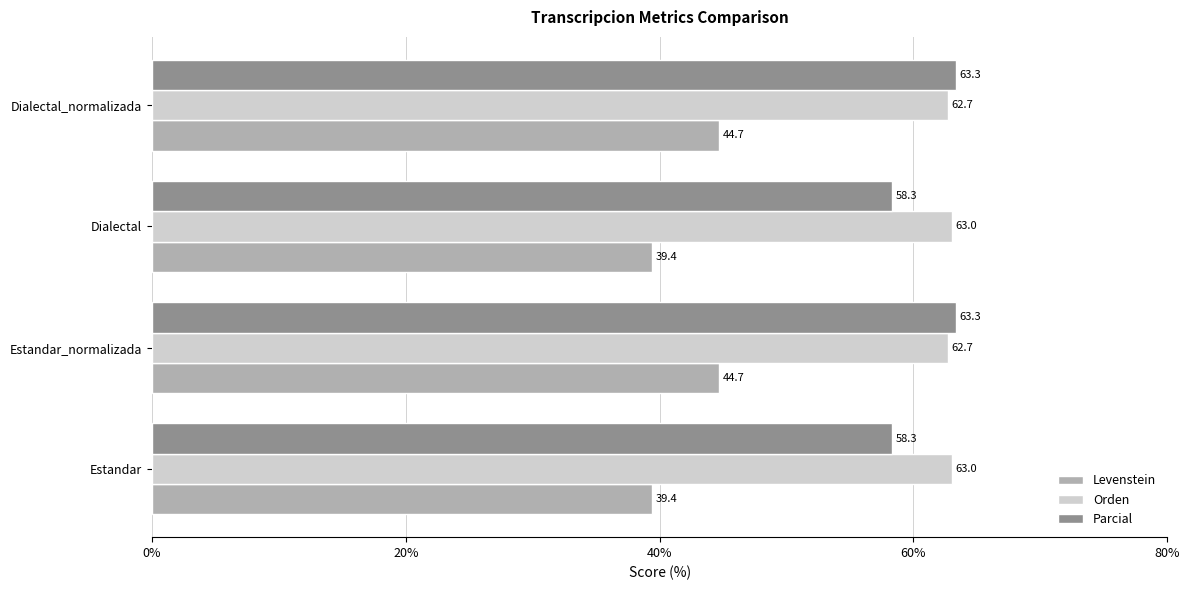

What is the sum of all Parcial values?

243.4